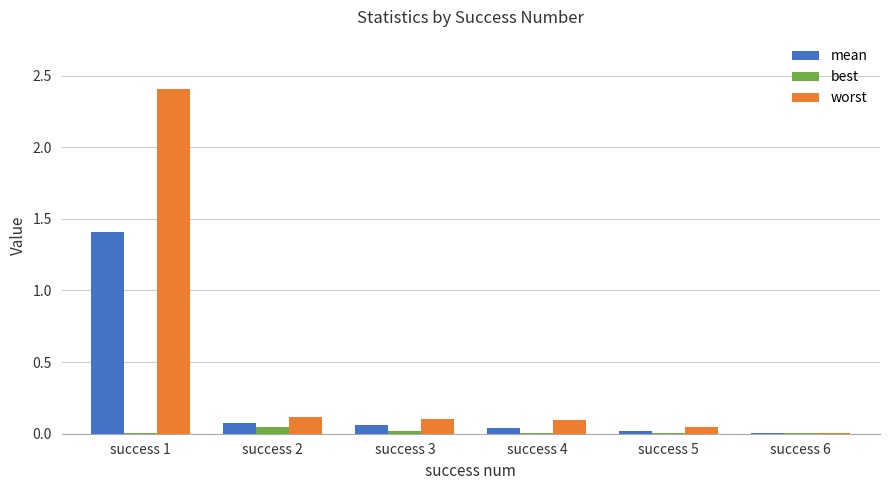

The value of mean at success 3 is 0.1. True or false?

True